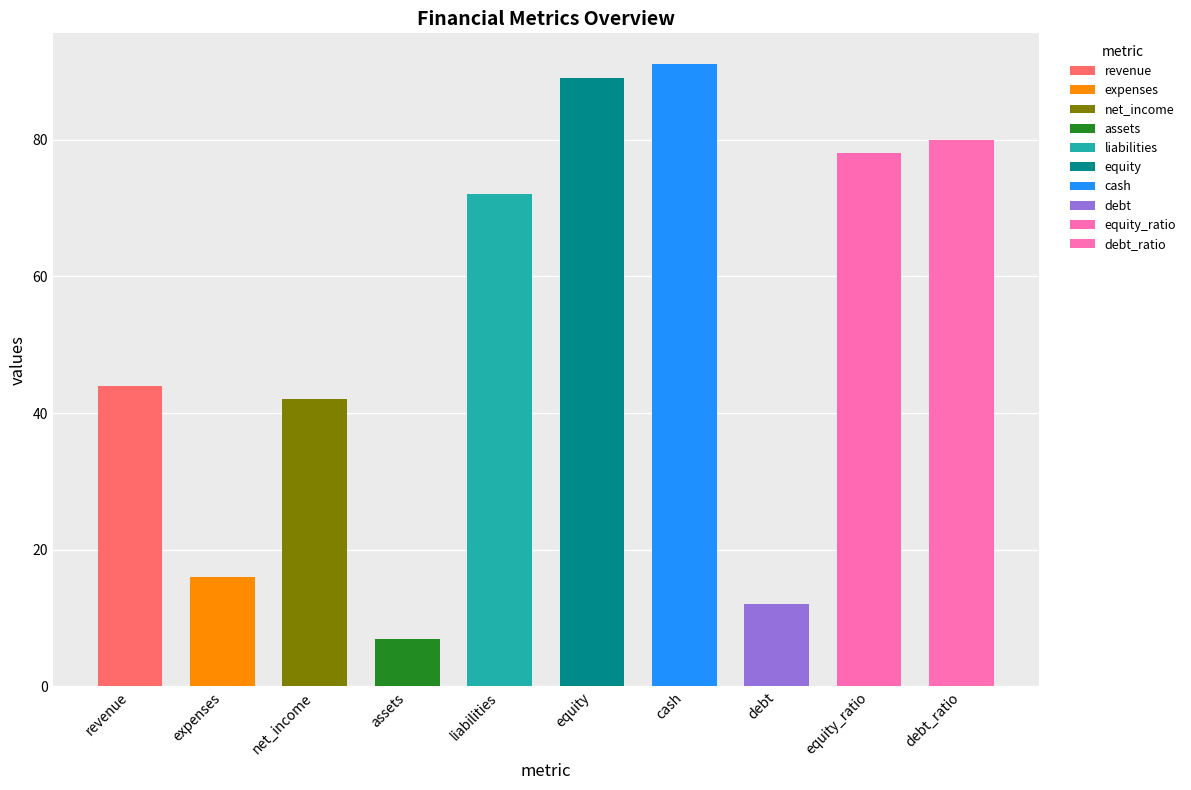

Reading right to left, extract all data points from this chart.

debt_ratio=80	equity_ratio=78	debt=12	cash=91	equity=89	liabilities=72	assets=7	net_income=42	expenses=16	revenue=44